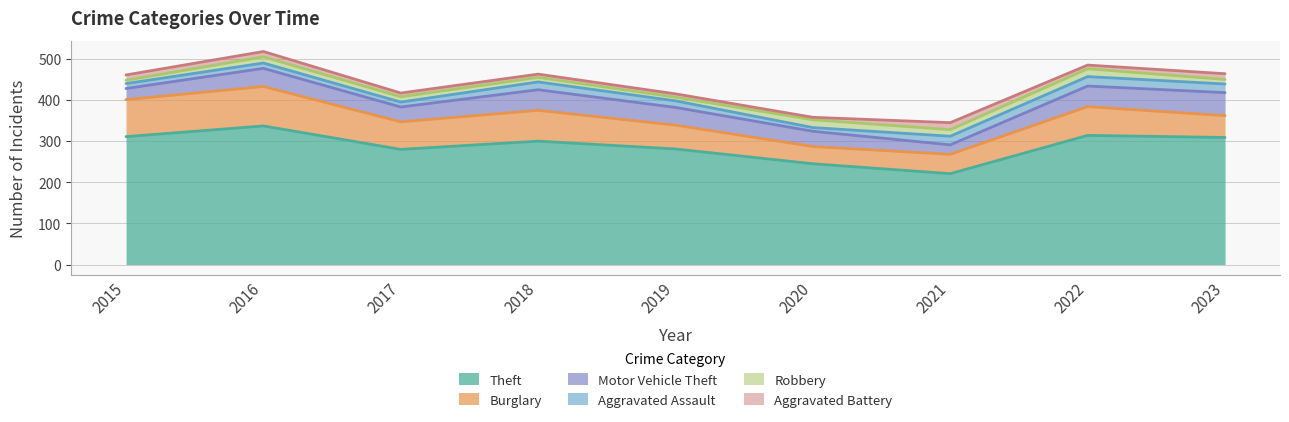

What is the value of the Robbery point at the 7th from the left?

16